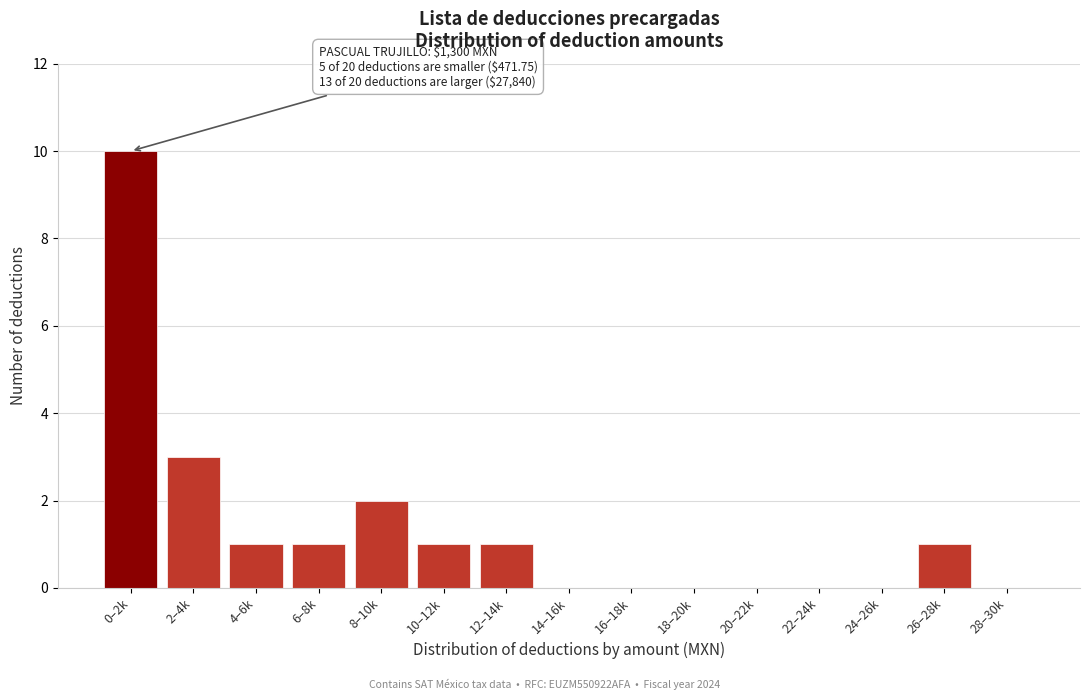

Reading left to right, list all the values displayed in this chart.

0–2k=10	2–4k=3	4–6k=1	6–8k=1	8–10k=2	10–12k=1	12–14k=1	14–16k=0	16–18k=0	18–20k=0	20–22k=0	22–24k=0	24–26k=0	26–28k=1	28–30k=0